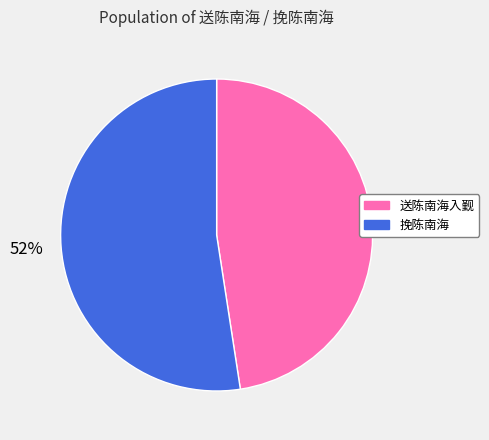

True or false: 挽陈南海 accounts for 52% of the total.

True